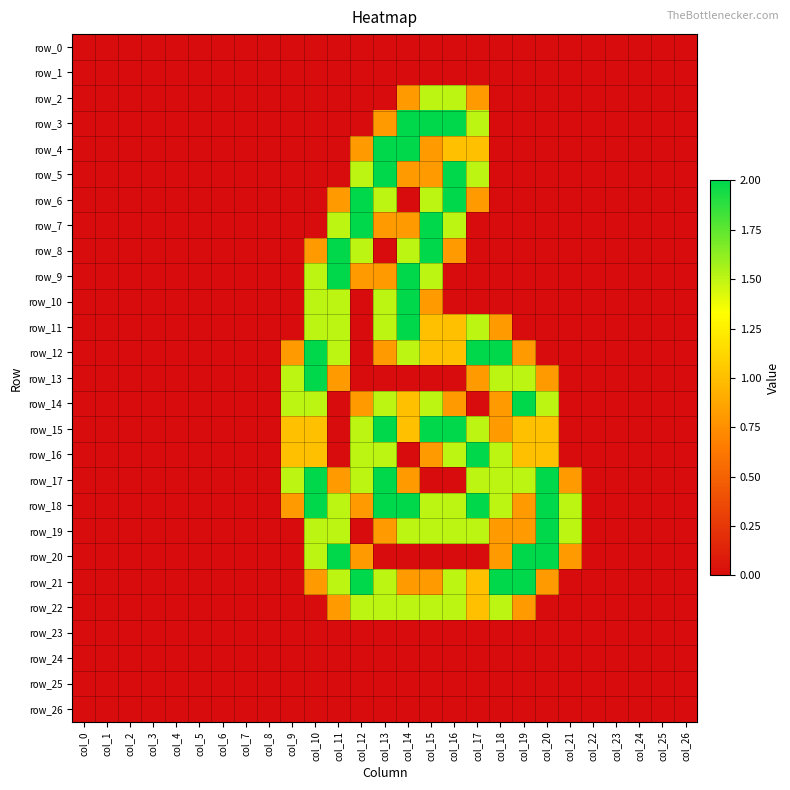

Rank the series at col_13 from lowest to highest value.

row_0, row_1, row_2, row_8, row_13, row_20, row_23, row_24, row_25, row_26, row_3, row_7, row_9, row_12, row_19, row_6, row_10, row_11, row_14, row_16, row_21, row_22, row_4, row_5, row_15, row_17, row_18